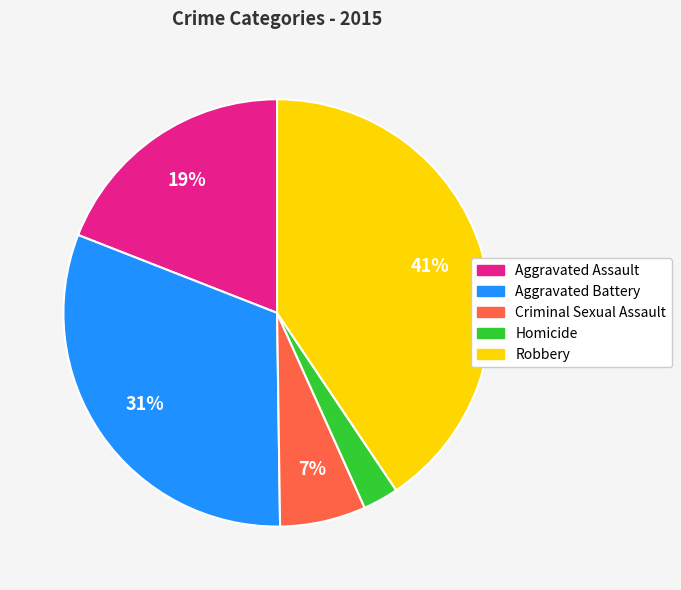

Do Homicide and Robbery together represent more than half of the pie?

No